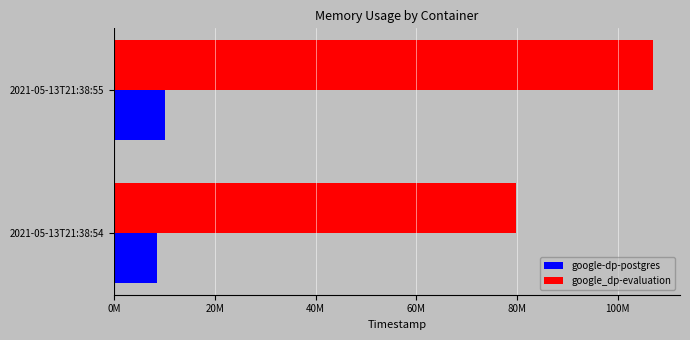

What is the minimum value for google_dp-evaluation?

79826944